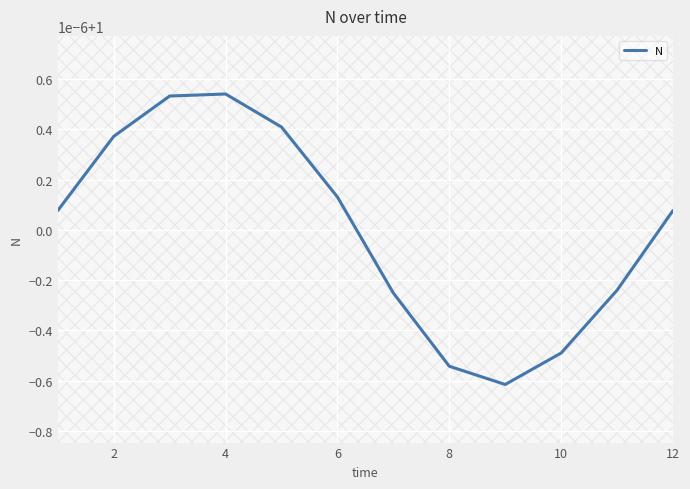

Is this an area chart (filled region under the line)?

Yes